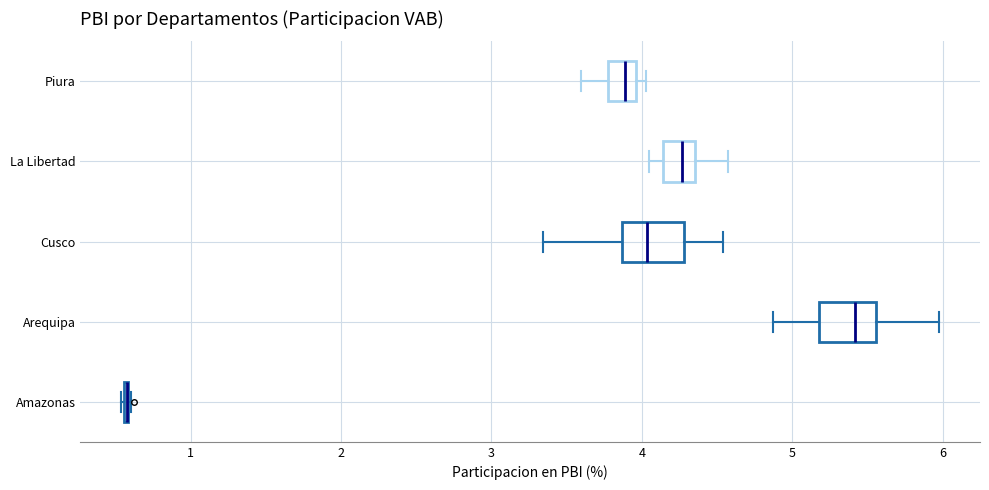

Reading bottom to top, transcribe this box plot: for each box, give where its median line is, the range the box spans, and where its two whiskers end, as read against the x-axis. The values are not printed on the chart, so give them approximately, as read against the axis.

Amazonas: box collapsed to a line at 0.6, whiskers 0.5 to 0.6
Arequipa: median 5.4, box 5.2 to 5.6, whiskers 4.9 to 6.0
Cusco: median 4.0, box 3.9 to 4.3, whiskers 3.3 to 4.5
La Libertad: median 4.3, box 4.1 to 4.4, whiskers 4.0 to 4.6
Piura: median 3.9, box 3.8 to 4.0, whiskers 3.6 to 4.0 (just right of the box's right edge)